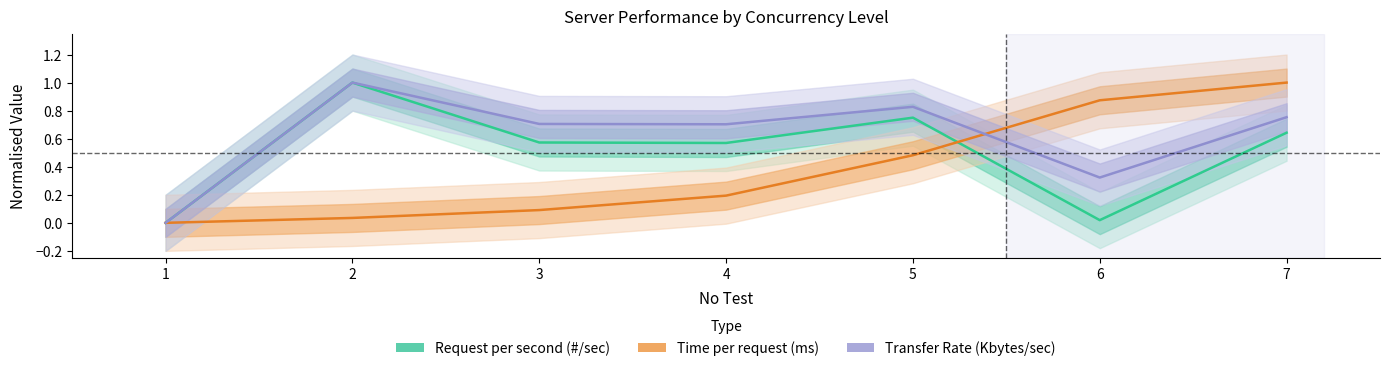

Read the Request per second (#/sec) value at 3.

0.6